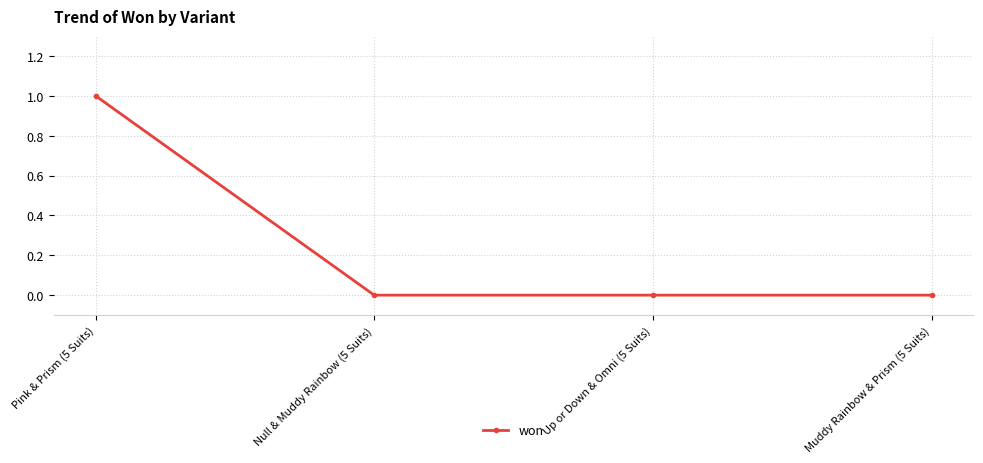

At which category does the chart reach its peak across all series?

Pink & Prism (5 Suits)